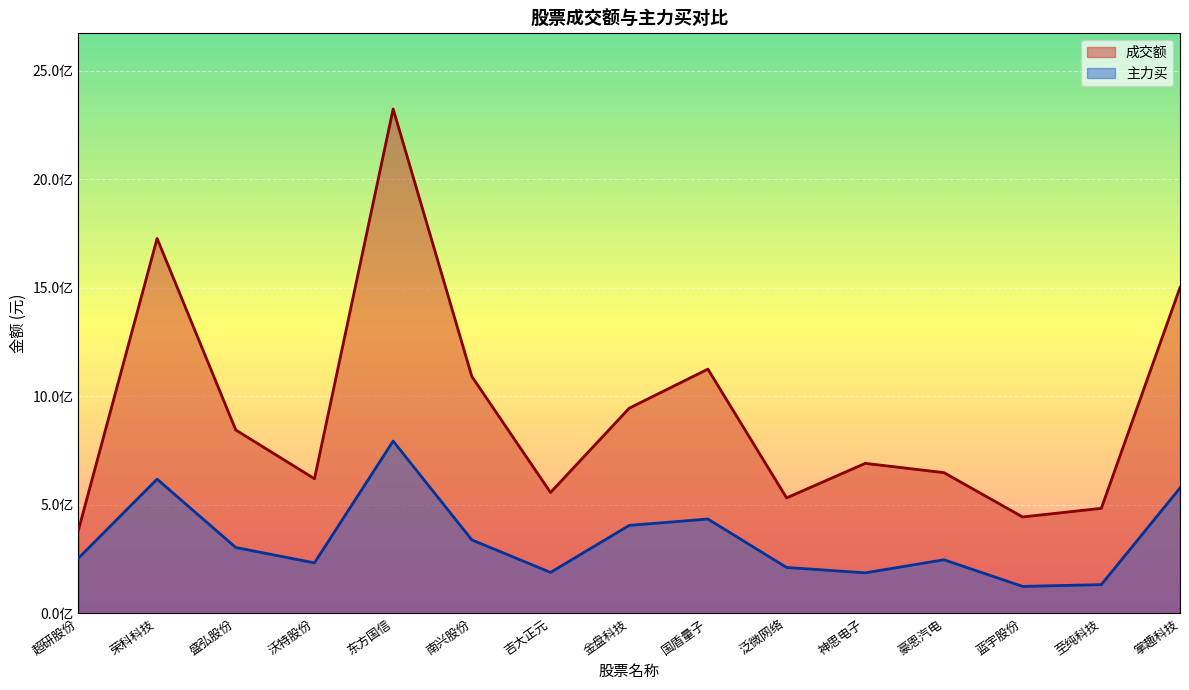

Does the chart display data point markers on the line(s)?

No